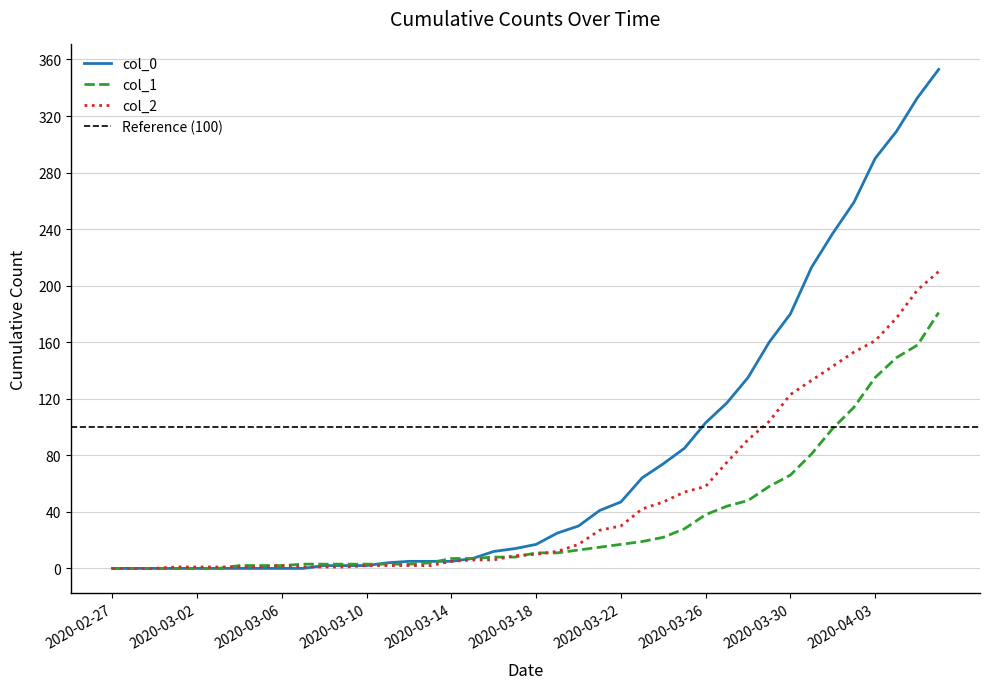

How many times do col_0 and col_2 cross each other?

1